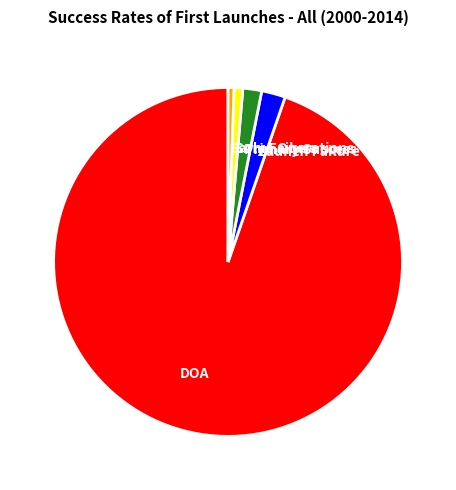

Which slice is the largest?

DOA